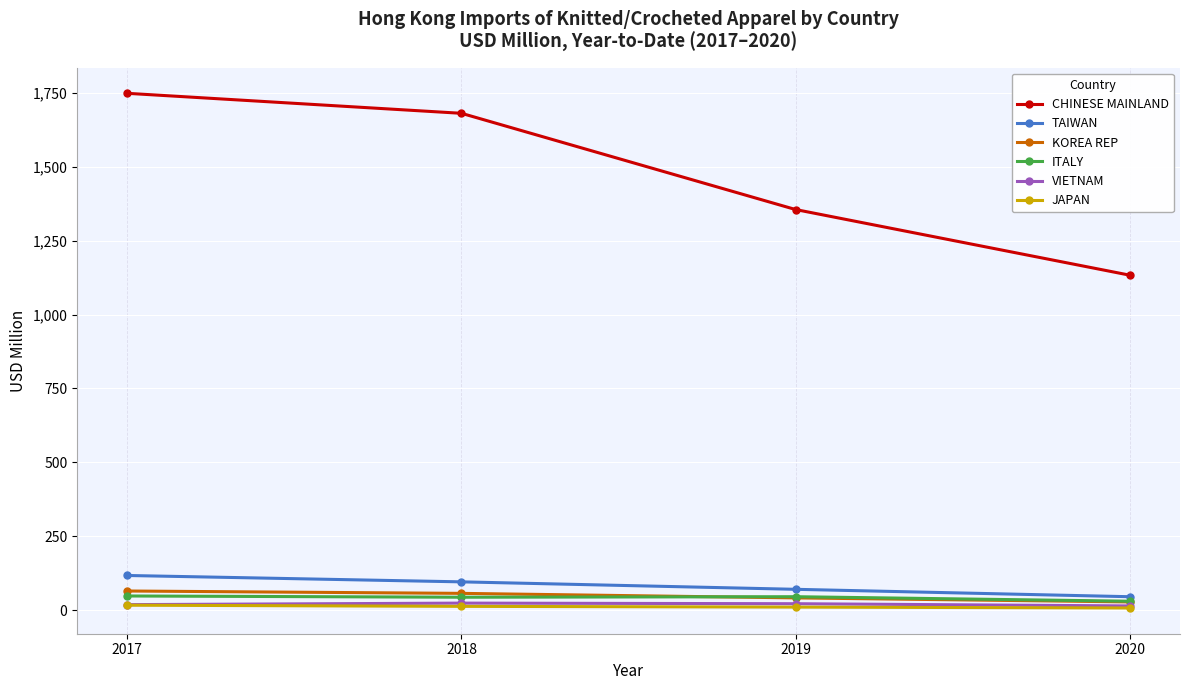

True or false: CHINESE MAINLAND and TAIWAN intersect in this chart.

False